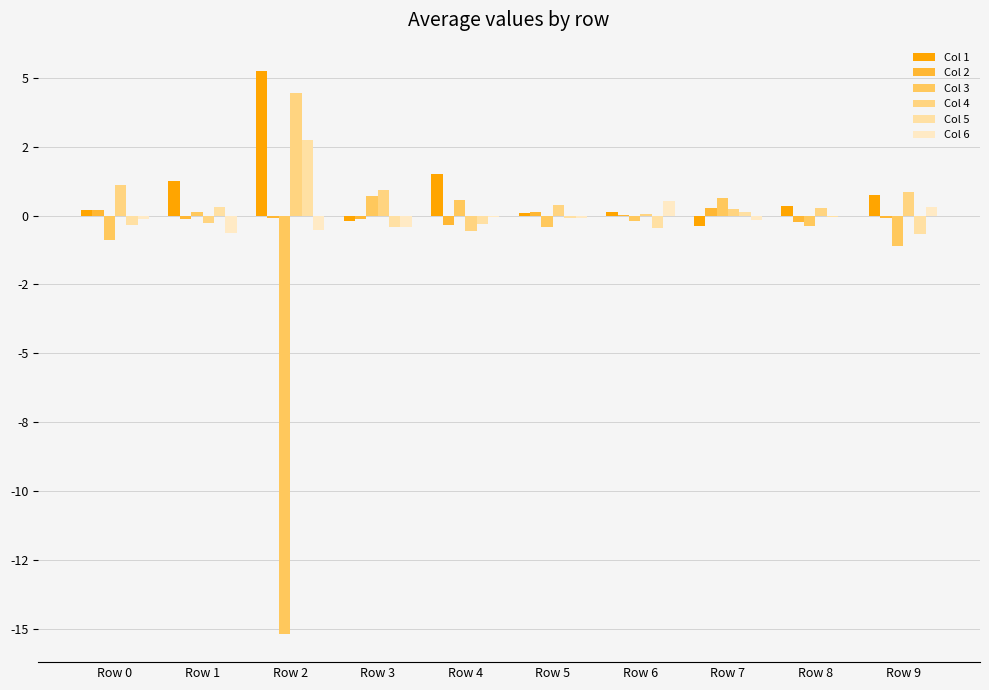

Does the chart contain stacked bars?

No